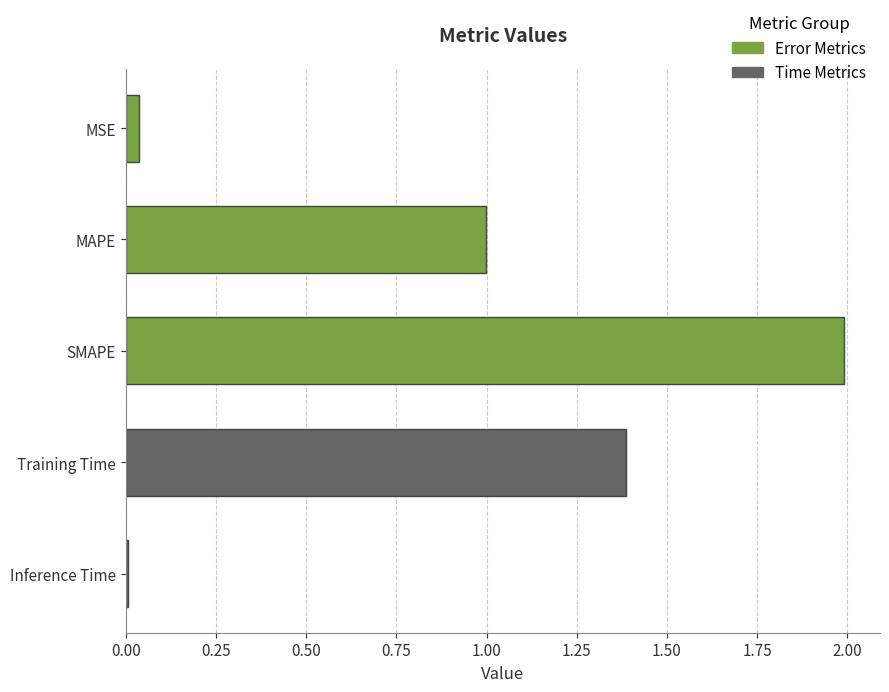

What is the maximum value shown in the chart?

2.0